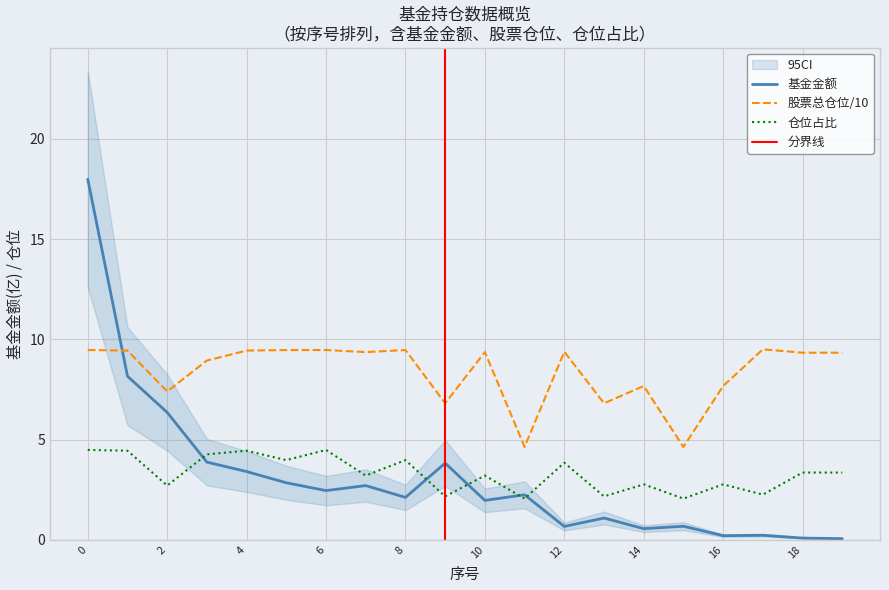

List the series in order of their peak value, highest first.

基金金额, 股票总仓位, 仓位占比